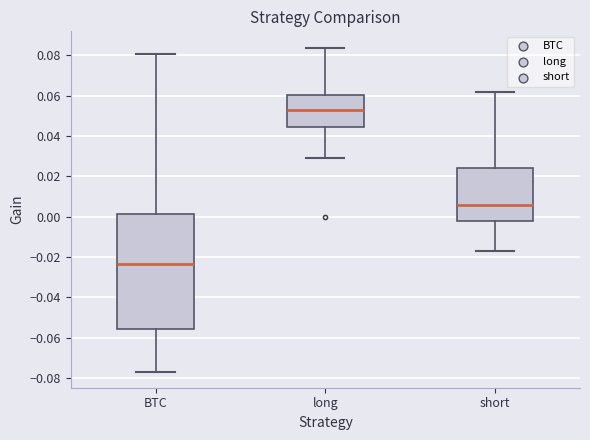

Where does the lower whisker of the box for long end on the y-axis? The values are not printed on the chart, so give them approximately, as read against the axis.

0.028